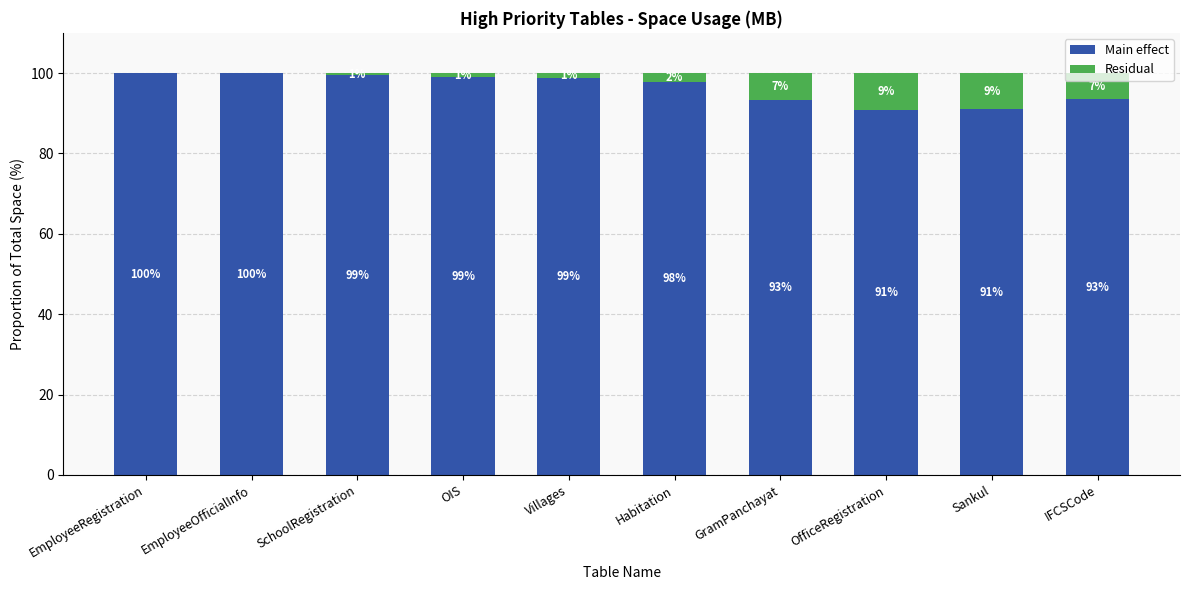

What is the total value across all series at EmployeeRegistration?

100.0